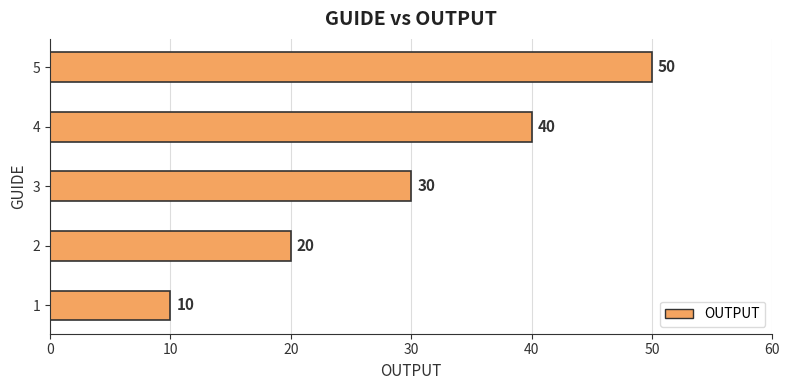

Reading bottom to top, list all the values displayed in this chart.

10	20	30	40	50